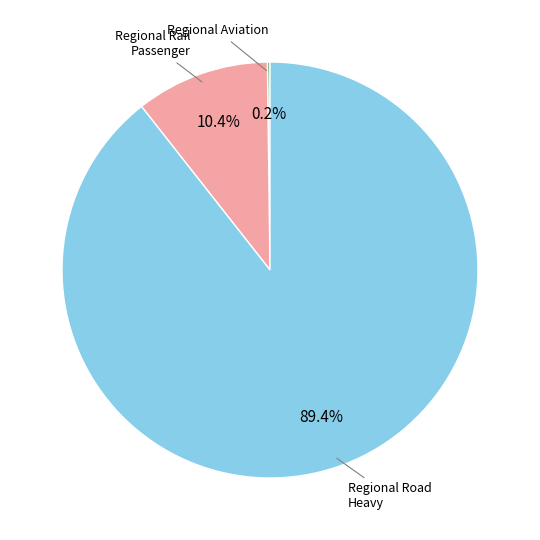

Is there a majority slice in this chart?

Yes